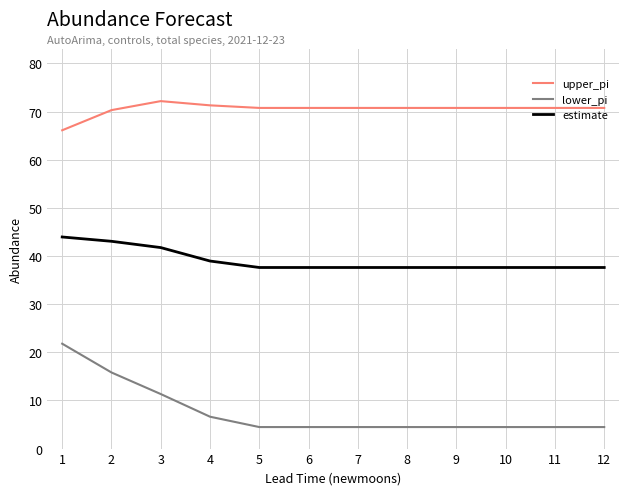

Is the value of upper_pi at 4 greater than the value of lower_pi at 9?

Yes